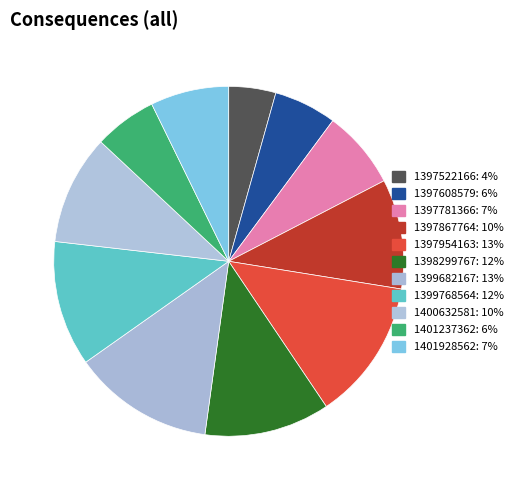

To the nearest percent, what is the difference between the largest and smallest slice percentages?

9%